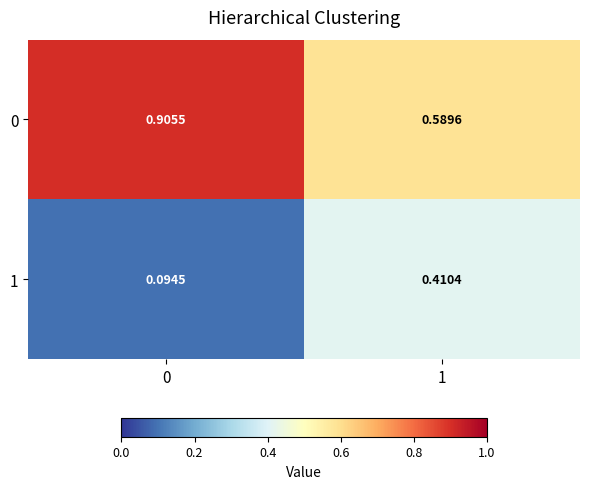

What is the spread (max minus min) of values at 1?

0.2